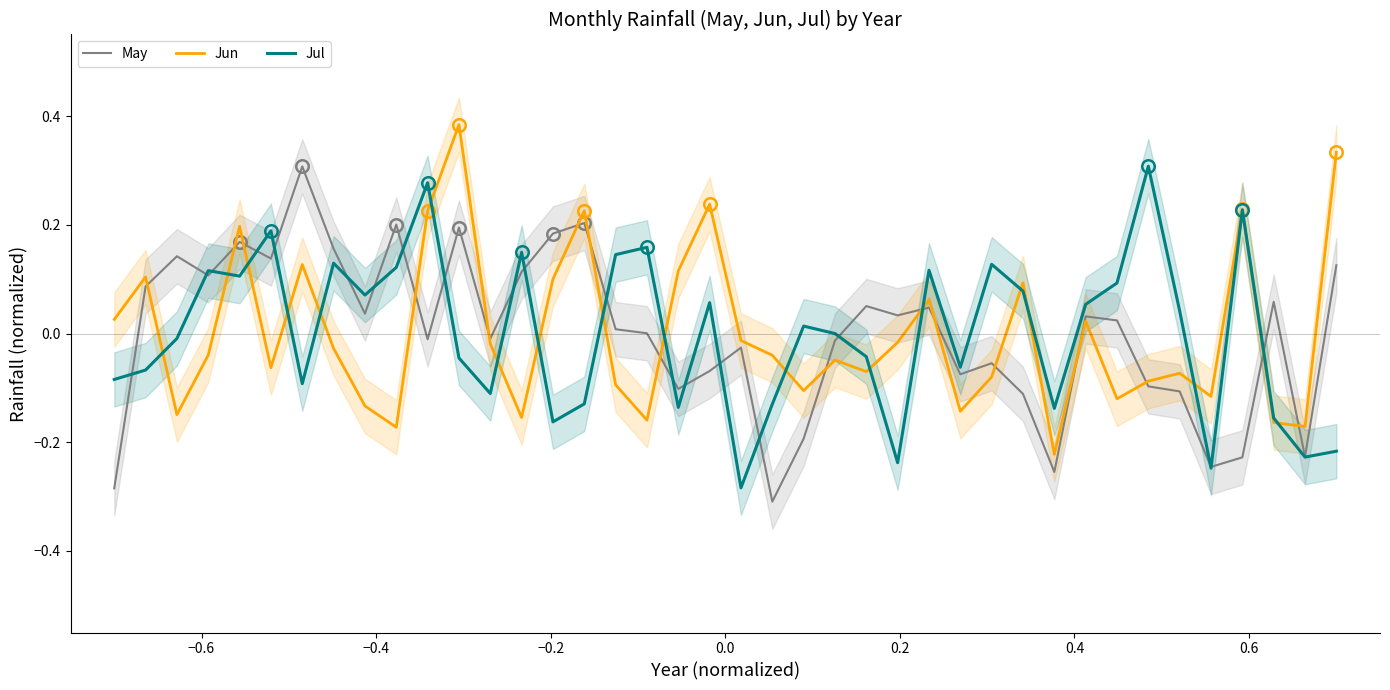

How many values in the Jun series exceed 0?

15